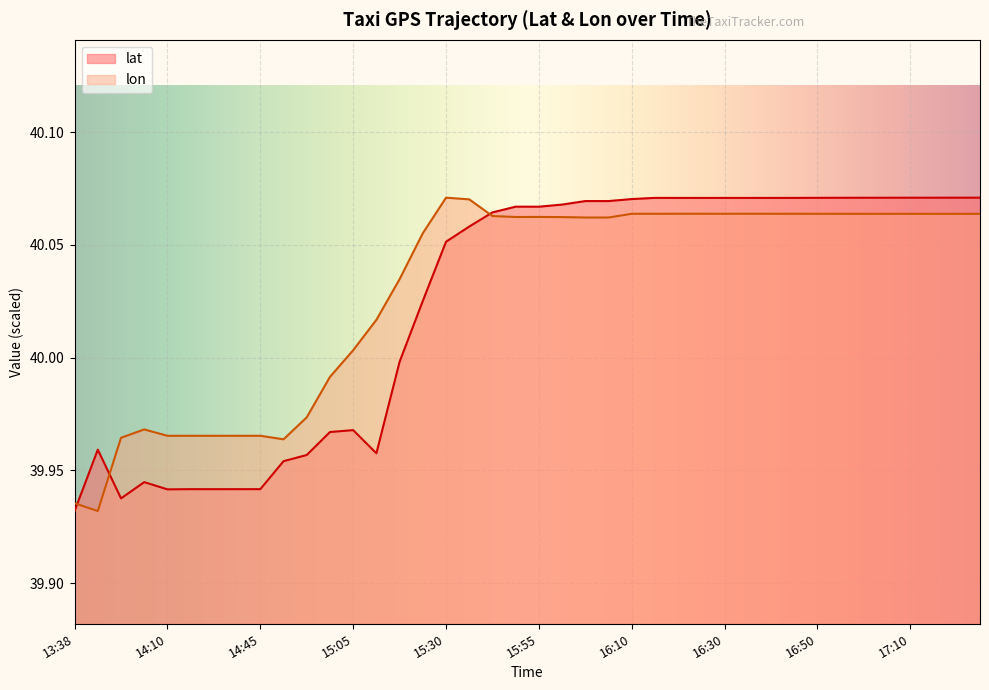

How many times do lat and lon cross each other?

3